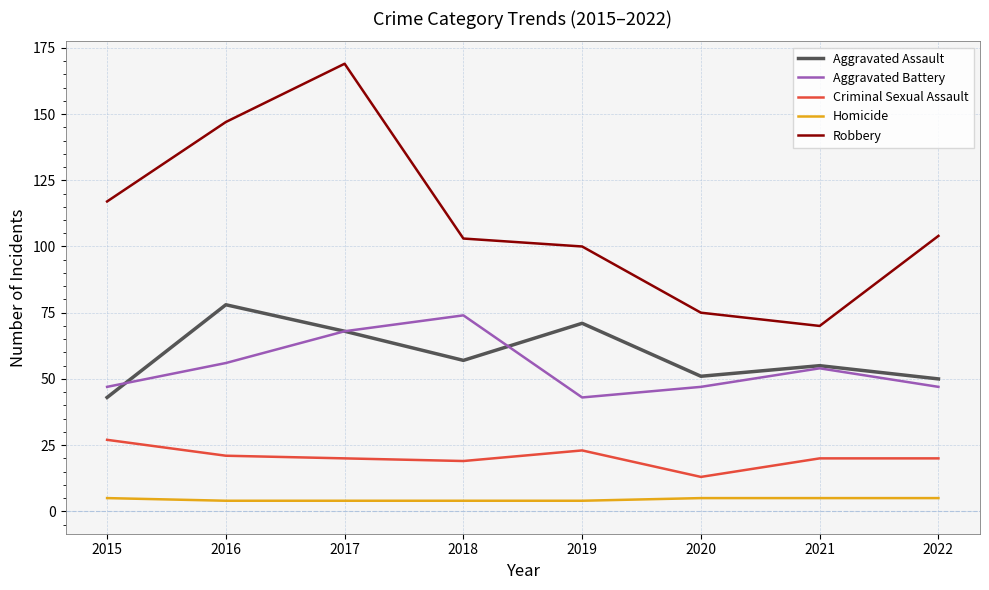

Which series has the largest total across all categories?

Robbery